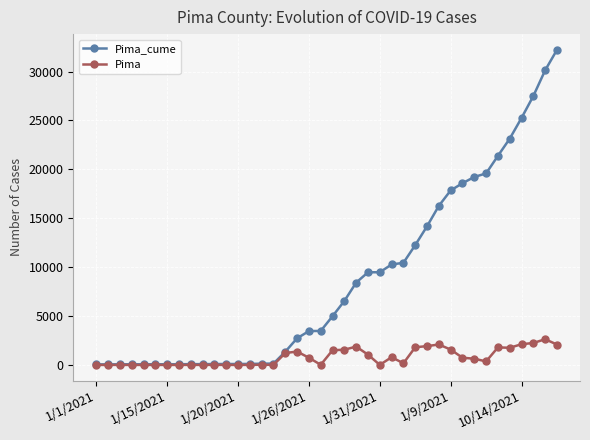

Rank the series by their maximum value, from highest to lowest.

Pima_cume, Pima